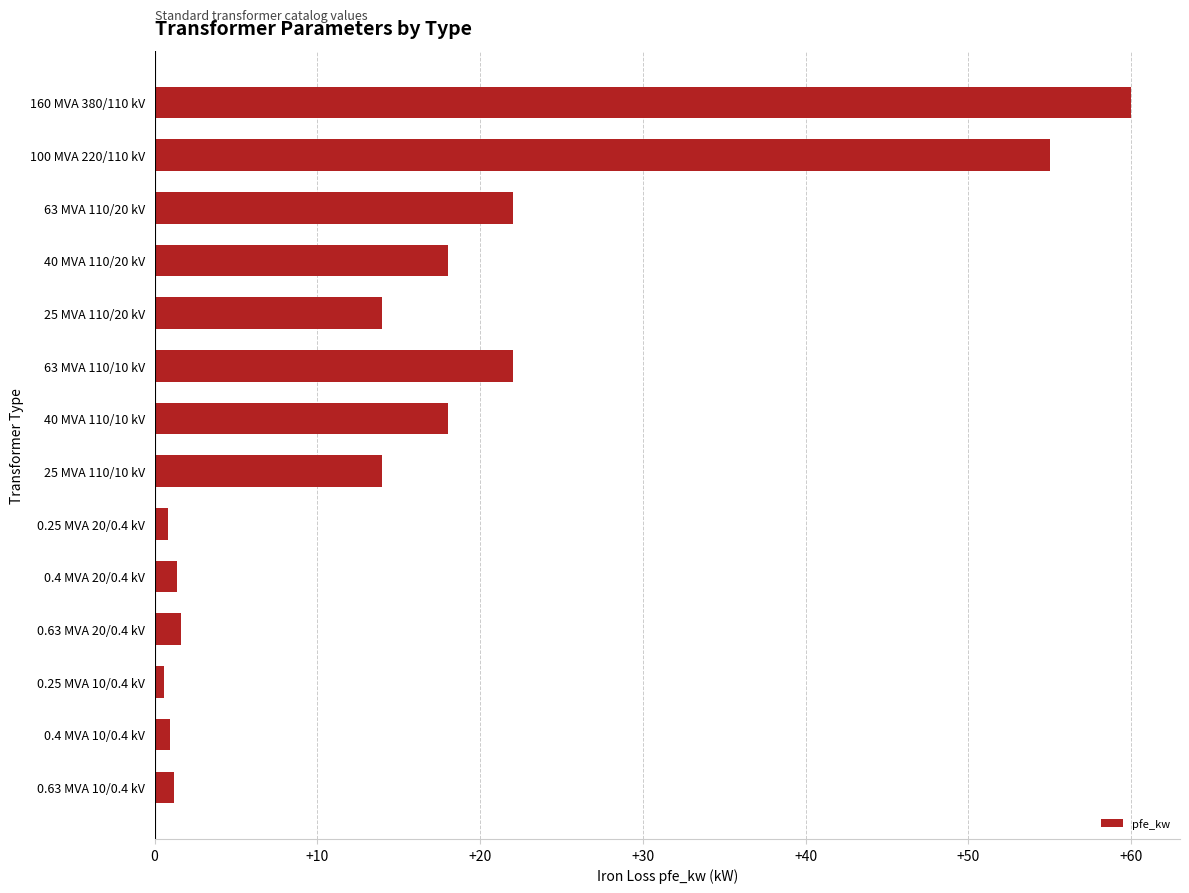

What is the ratio of the value at 25 MVA 110/20 kV to the value at 100 MVA 220/110 kV?

0.3